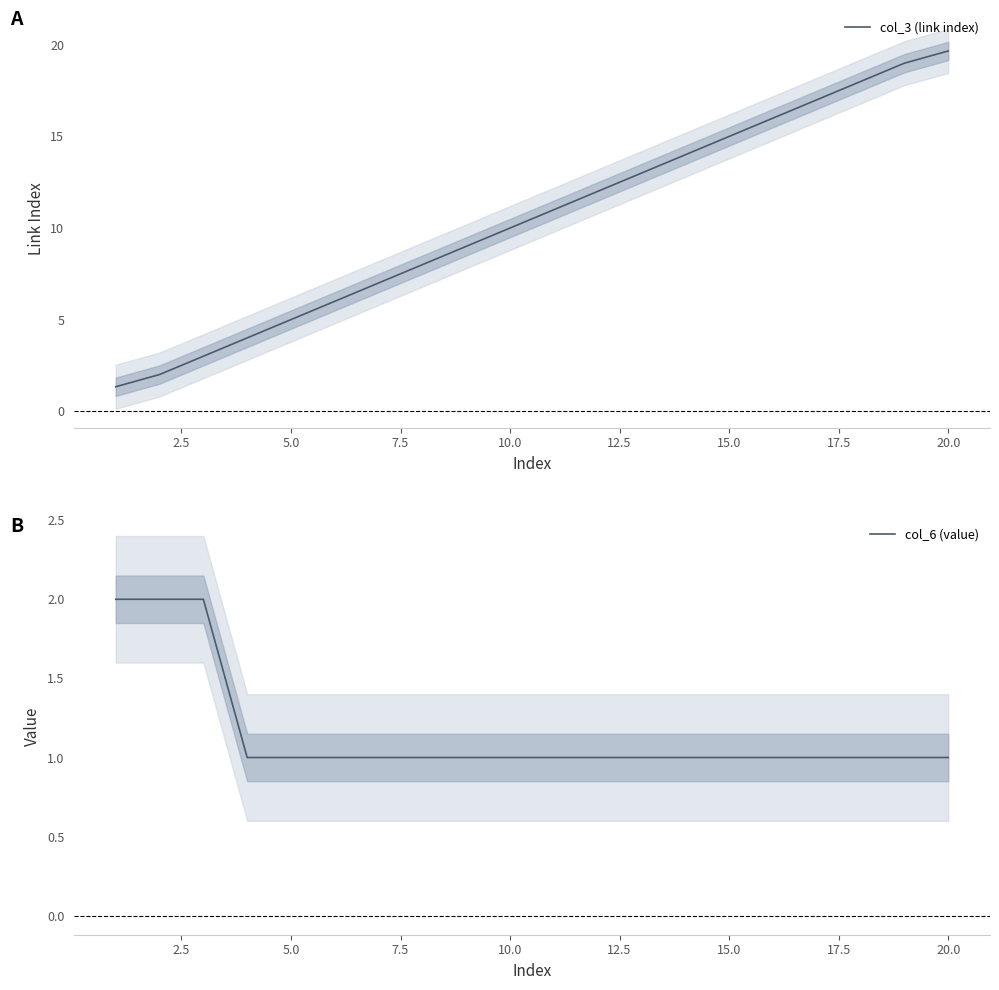

The col_3 (link index) series shows 15.0 at 15.0. True or false?

True